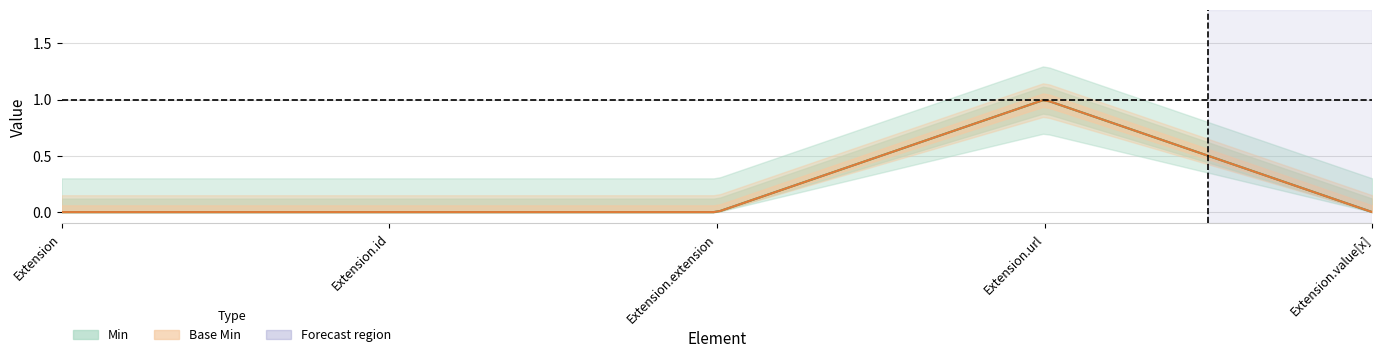

Which series changed the most between Extension.url and Extension.value[x]?

Min